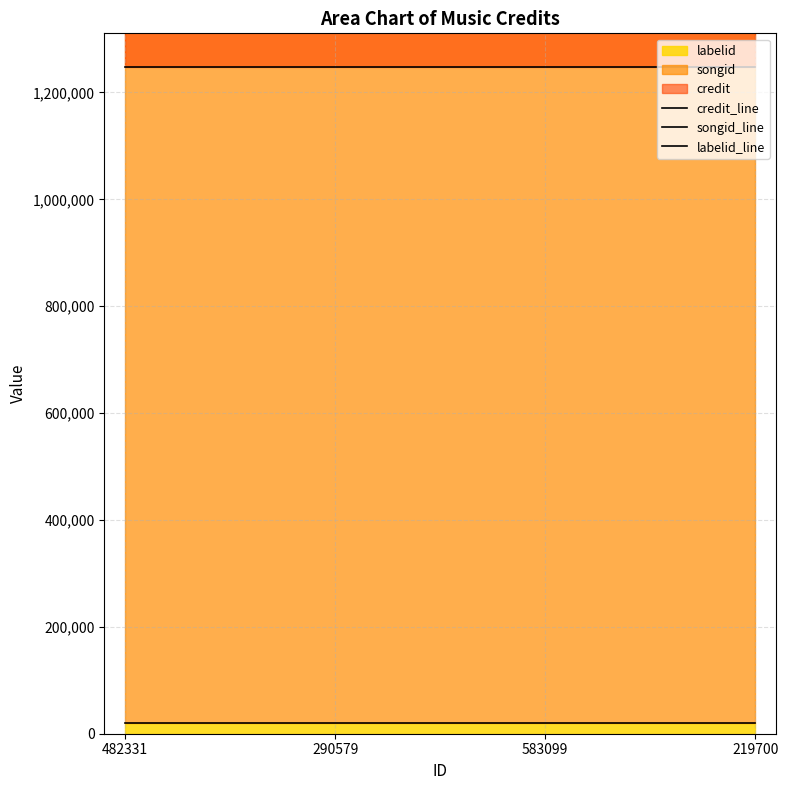

How many series are shown in this chart?

3